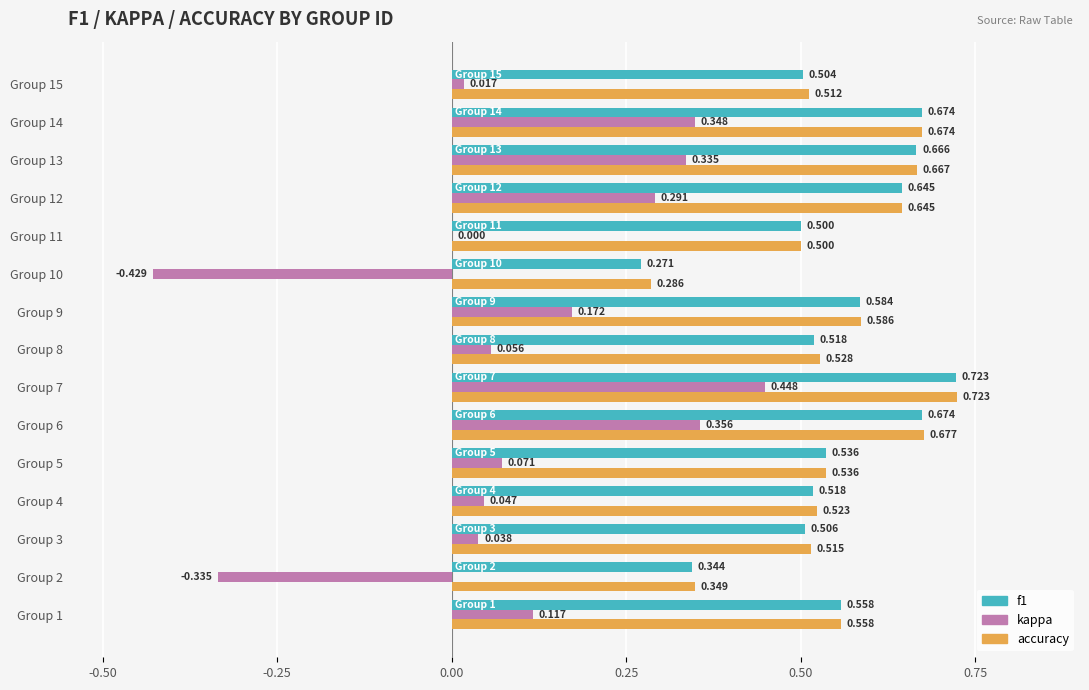

Is the value of kappa at Group 12 greater than the value of f1 at Group 8?

No